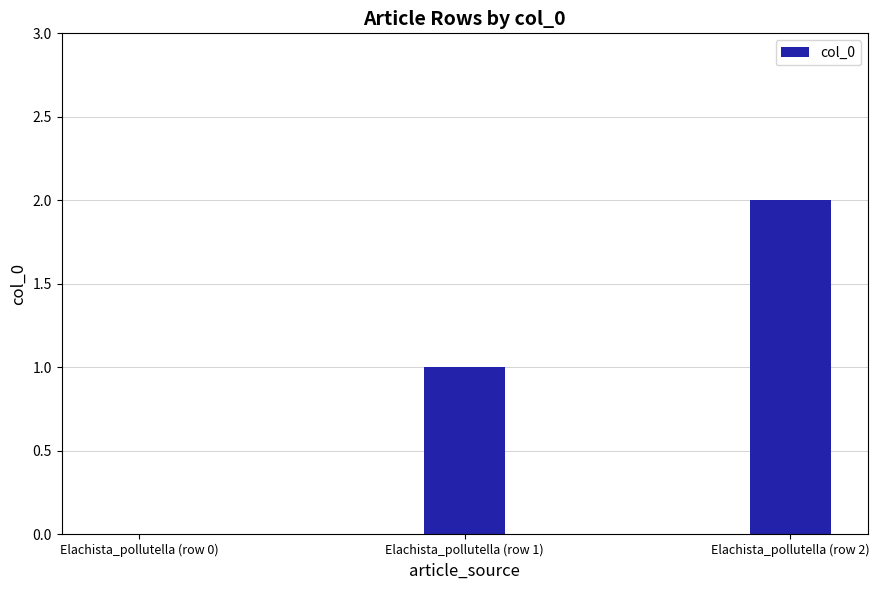

Reading left to right, transcribe all the data shown in this chart.

0	1	2